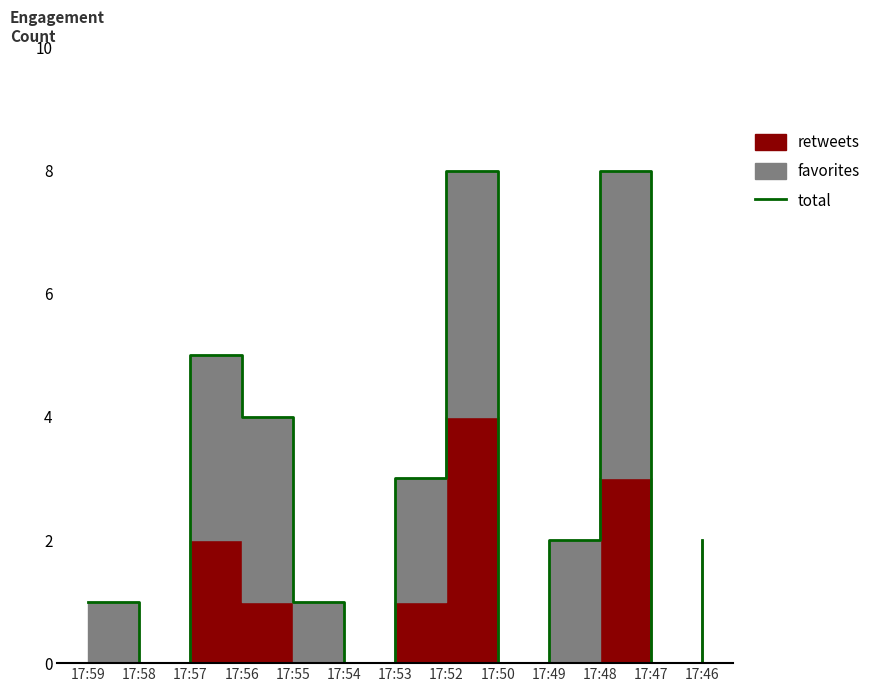

True or false: the data shows 2 at 17:49.

True